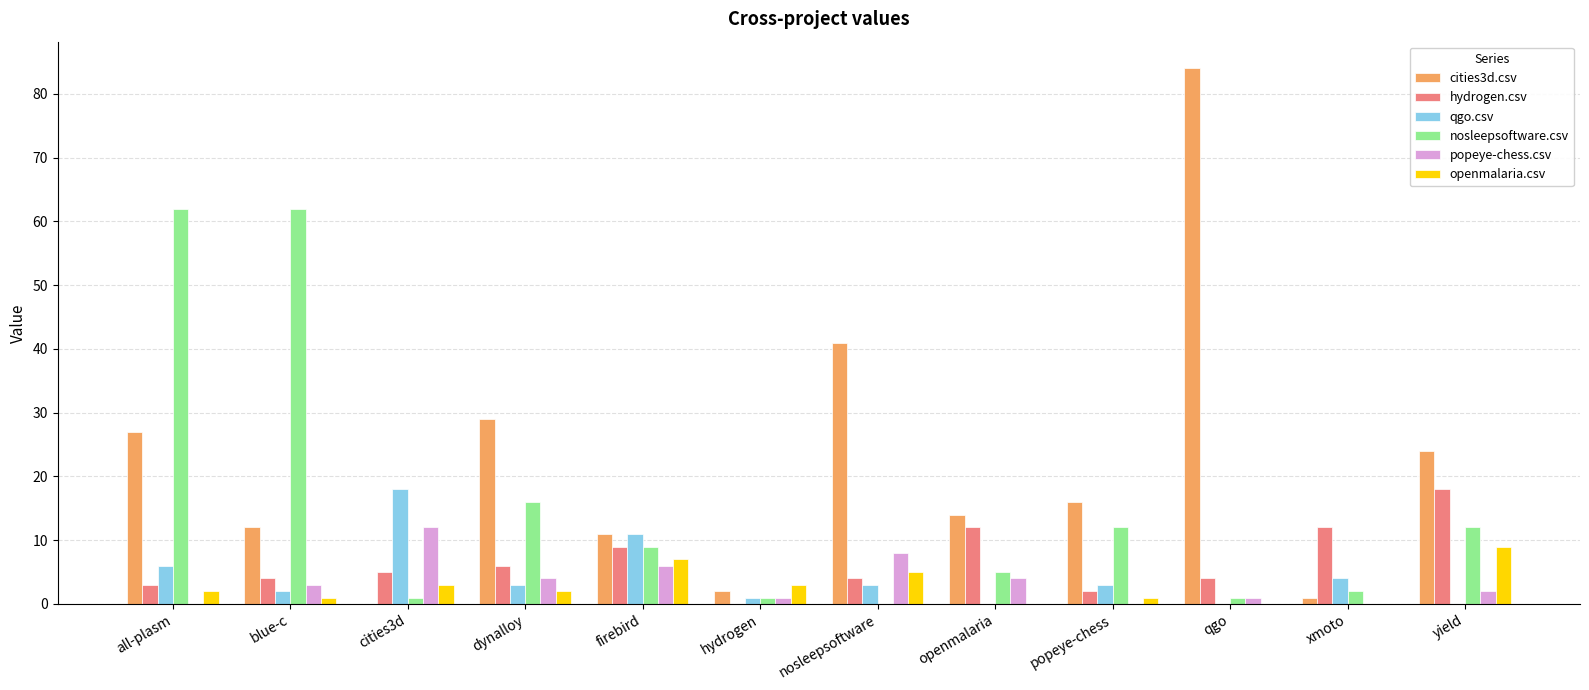

Are the bars grouped side by side (vs. stacked)?

Yes